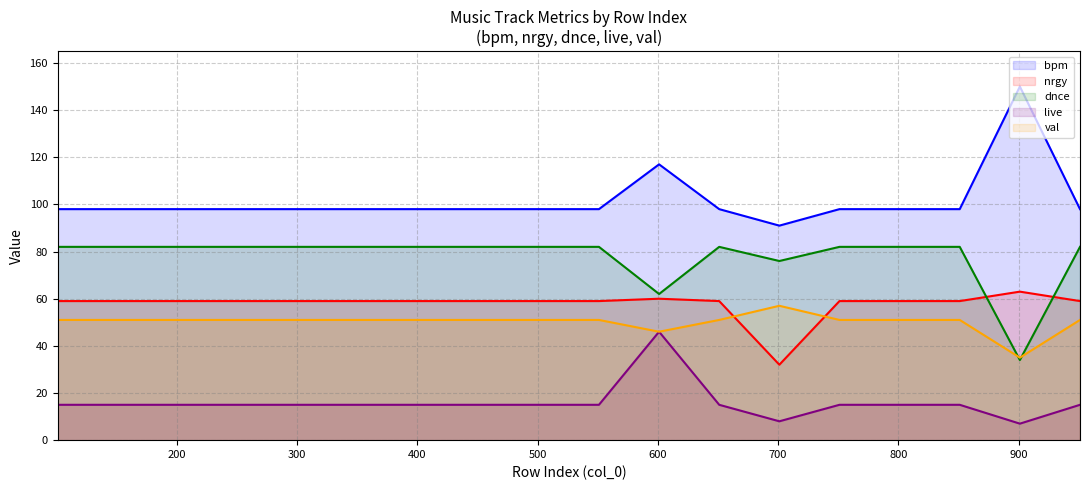

What is the greatest value displayed?

150